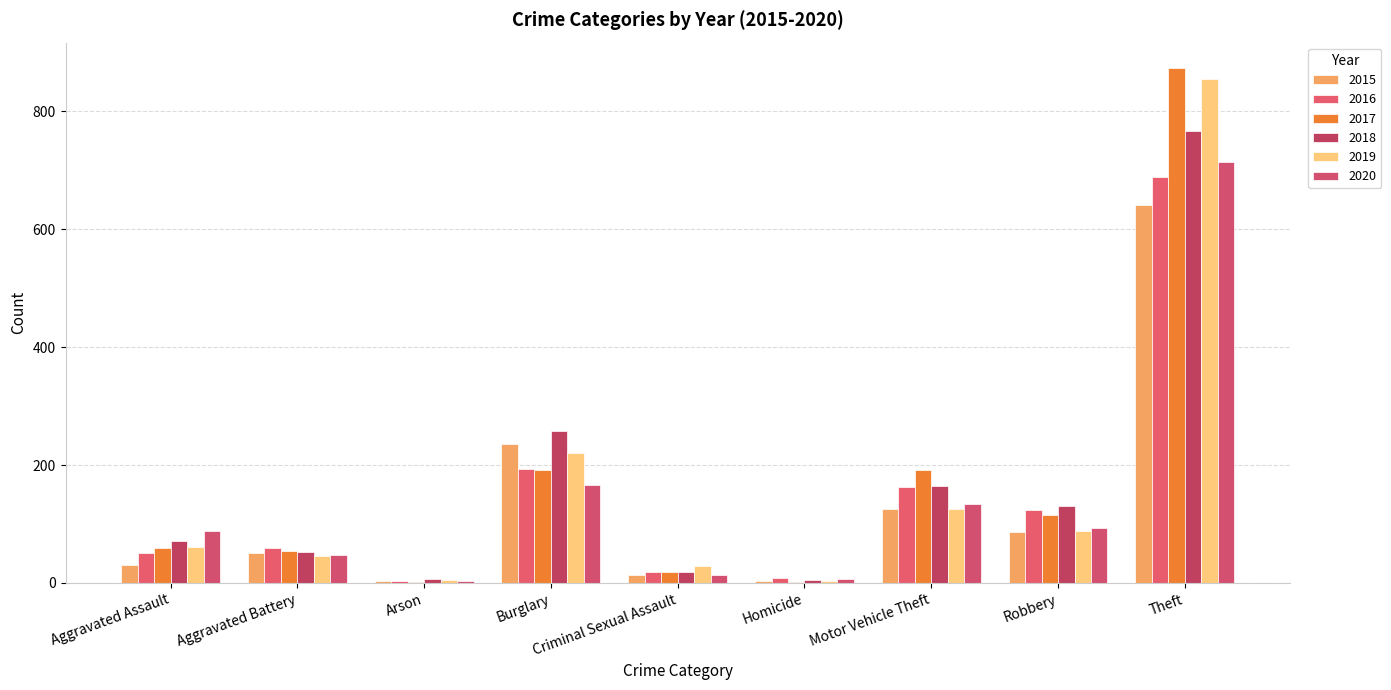

What is the difference between the maximum and minimum values in the 2019 series?

852